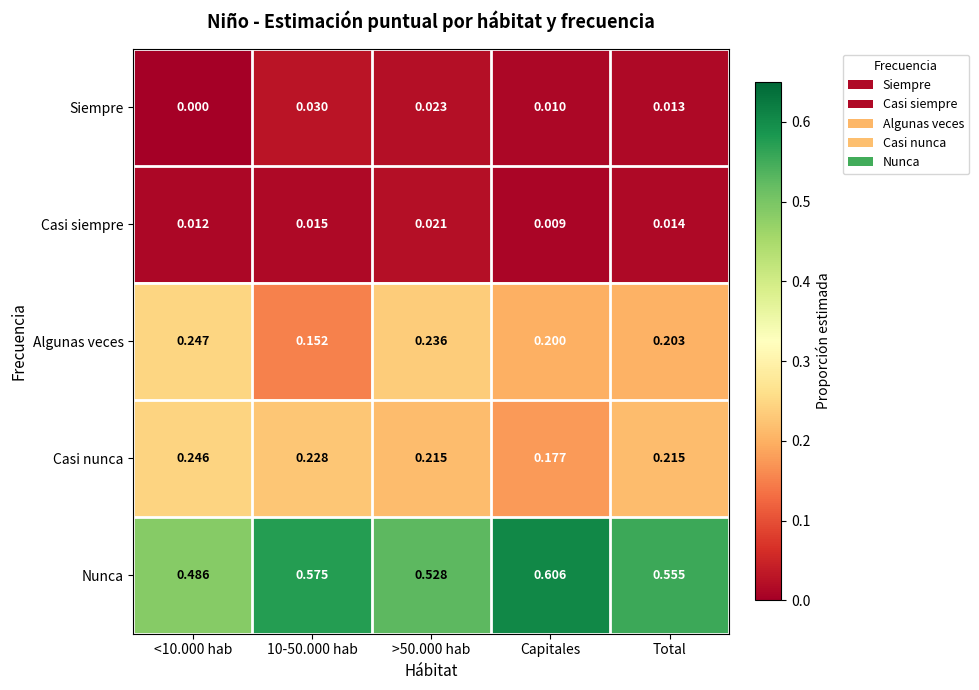

Which category has the highest value across all series?

Capitales